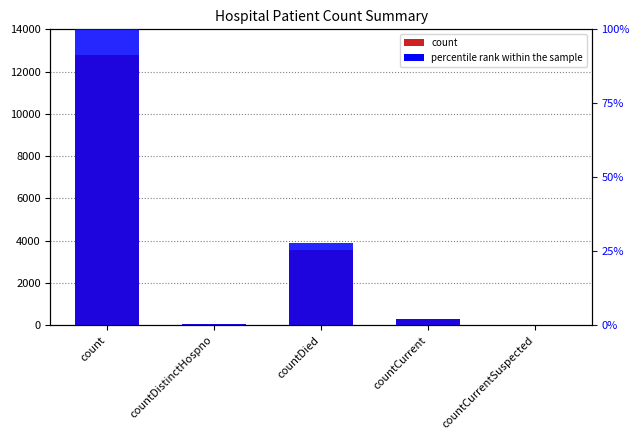

What is the difference between the second highest and second lowest values?

3477